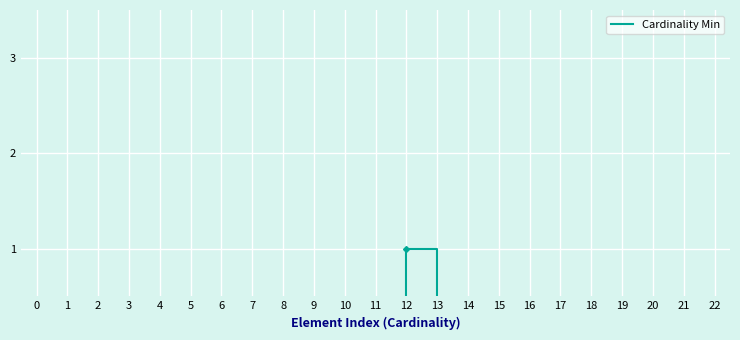

Which category has the highest value across all series?

12